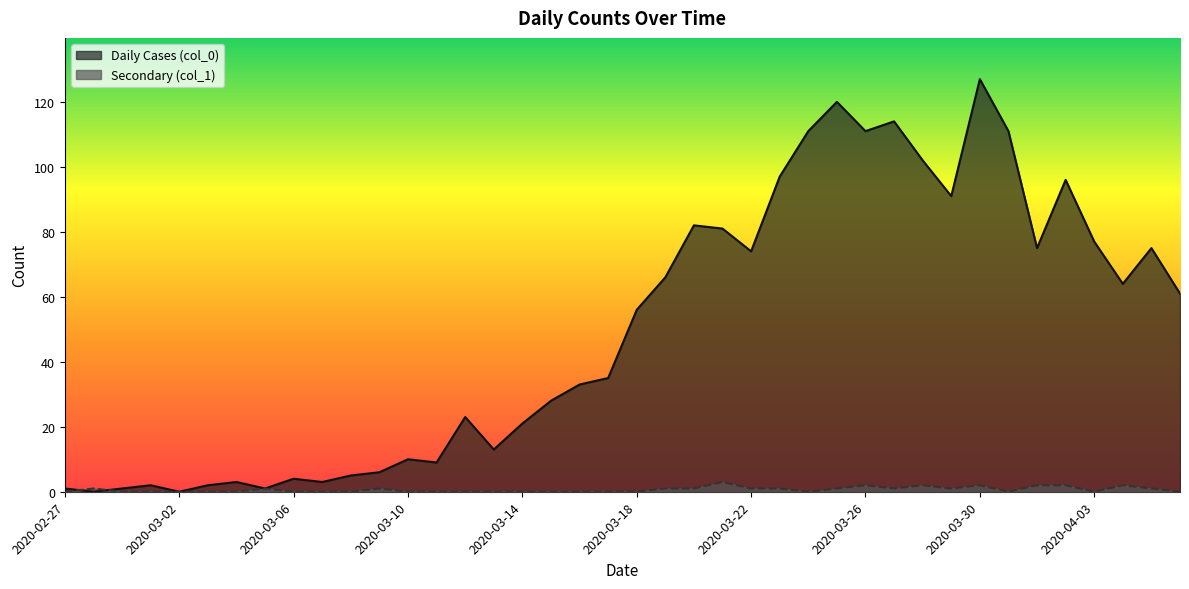

What is the difference between the maximum and second lowest values in the Secondary (col_1) series?

3